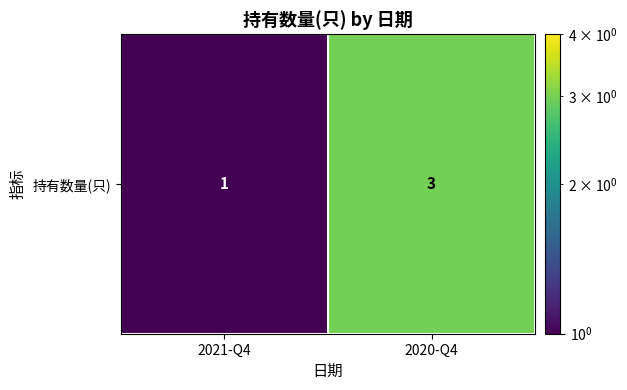

The value at 2020-Q4 is 3. True or false?

True